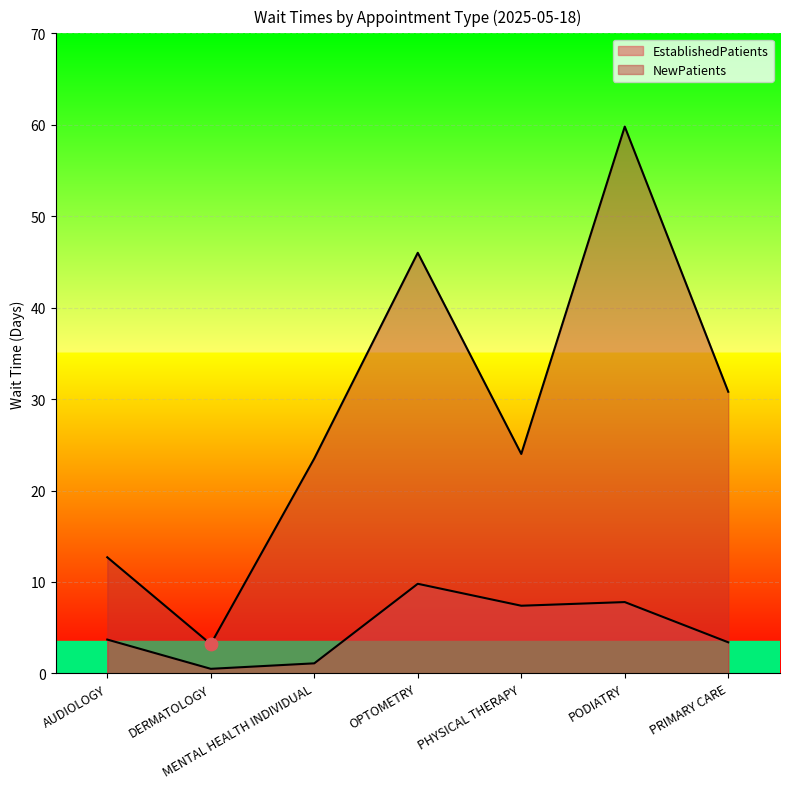

At which category is the sum across all series the highest?

PODIATRY